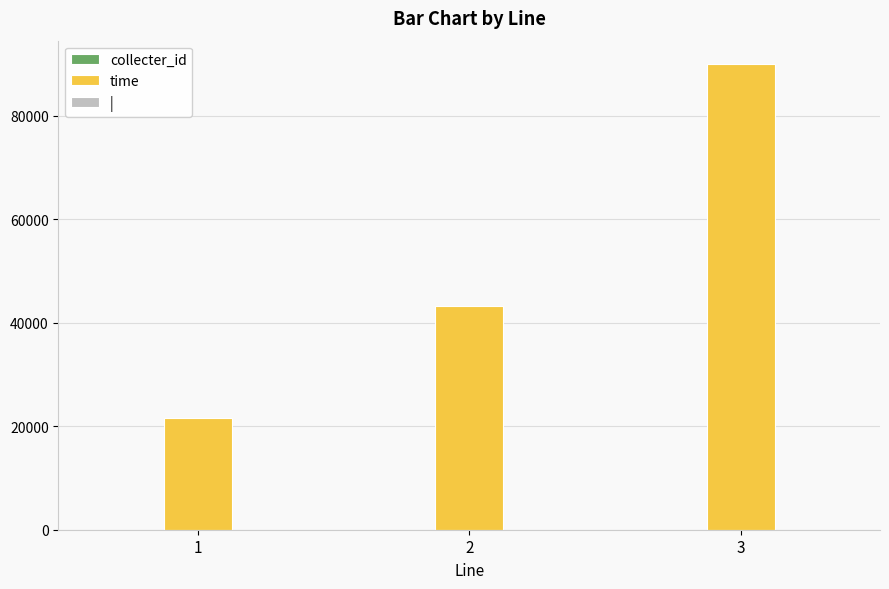

The value of time at 3 is 138454. True or false?

False